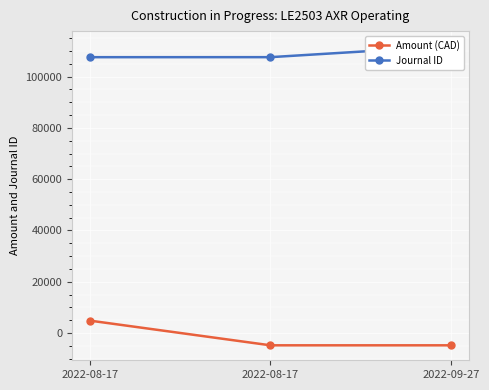

Which series changed the most between 2022-08-17 and 2022-08-17?

Amount (CAD)